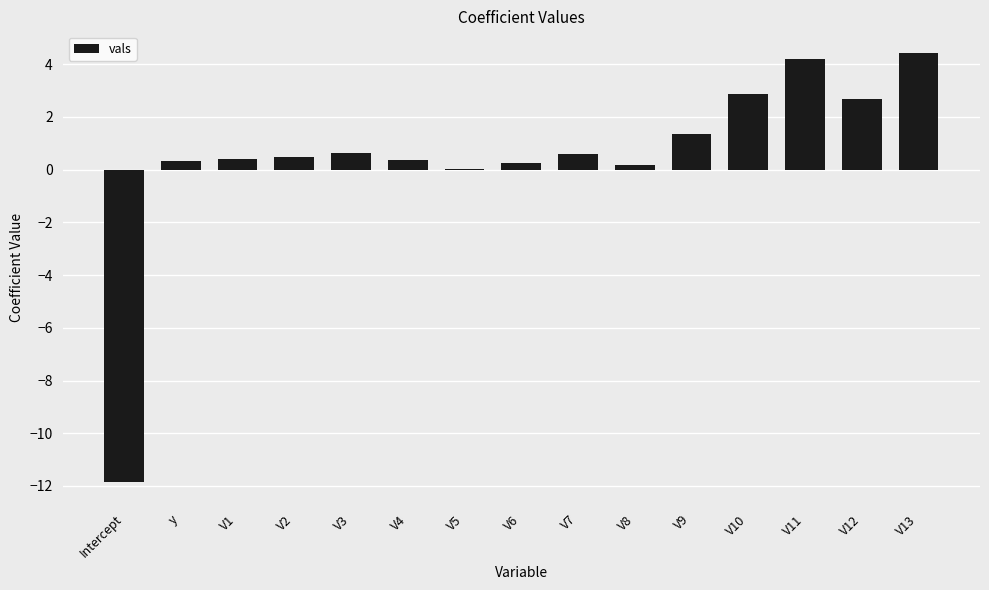

What is the maximum value shown in the chart?

4.4